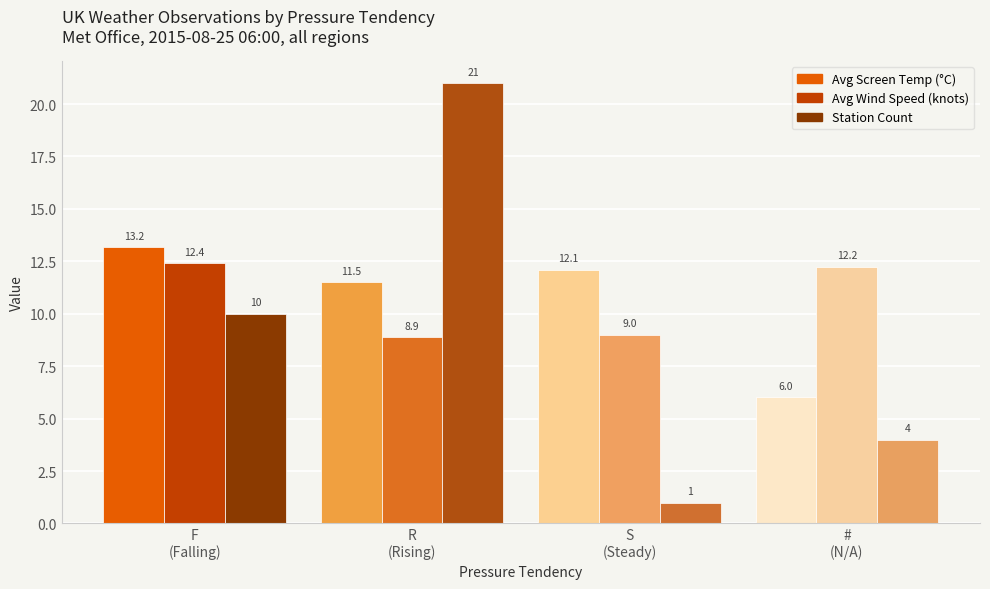

How many groups of bars are there?

4